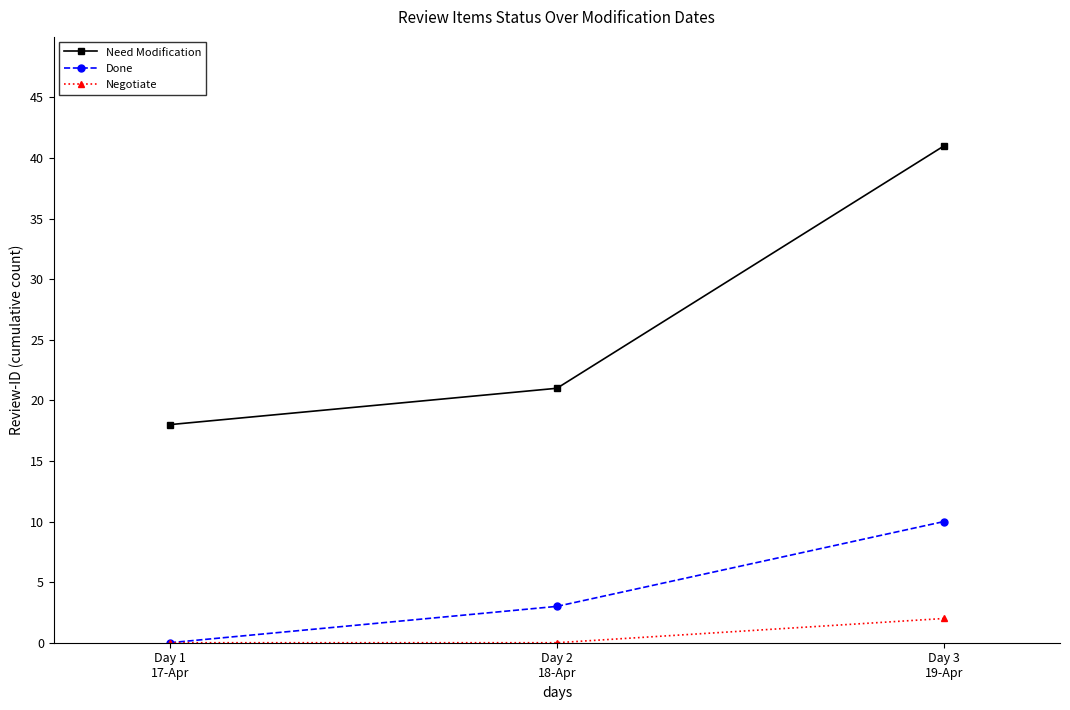

What is the spread (max minus min) of values at Day 2
18-Apr?

21